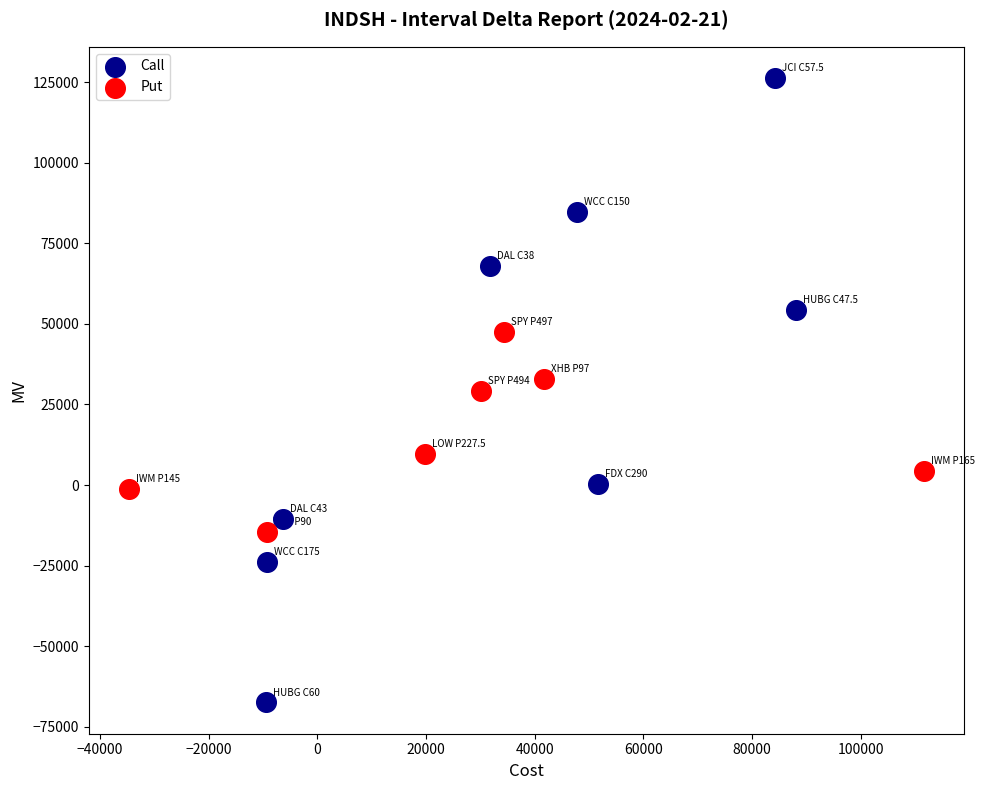

Which series contains the lowest Y value?

Call